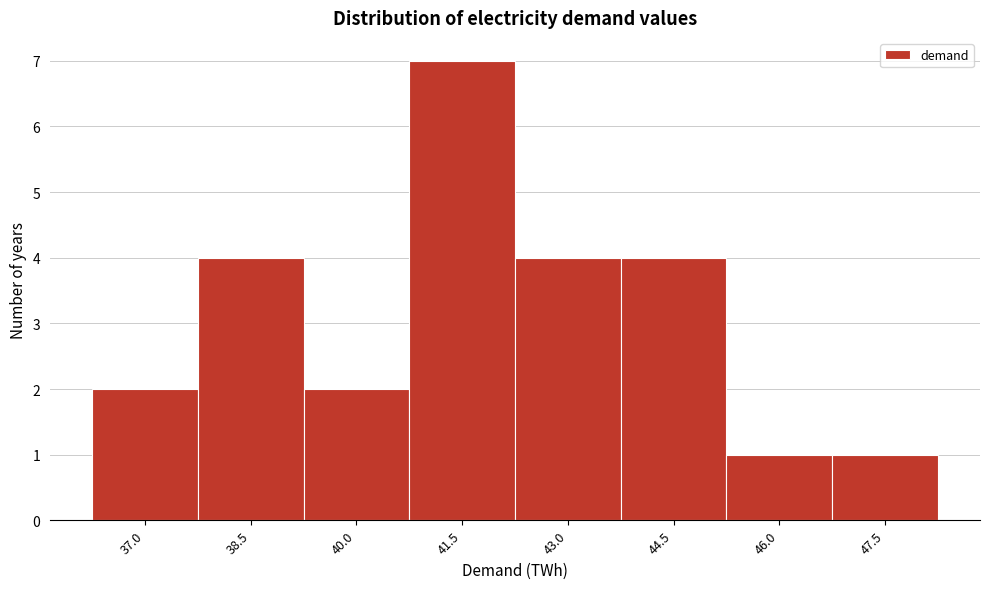

Reading right to left, transcribe all the data shown in this chart.

1	1	4	4	7	2	4	2